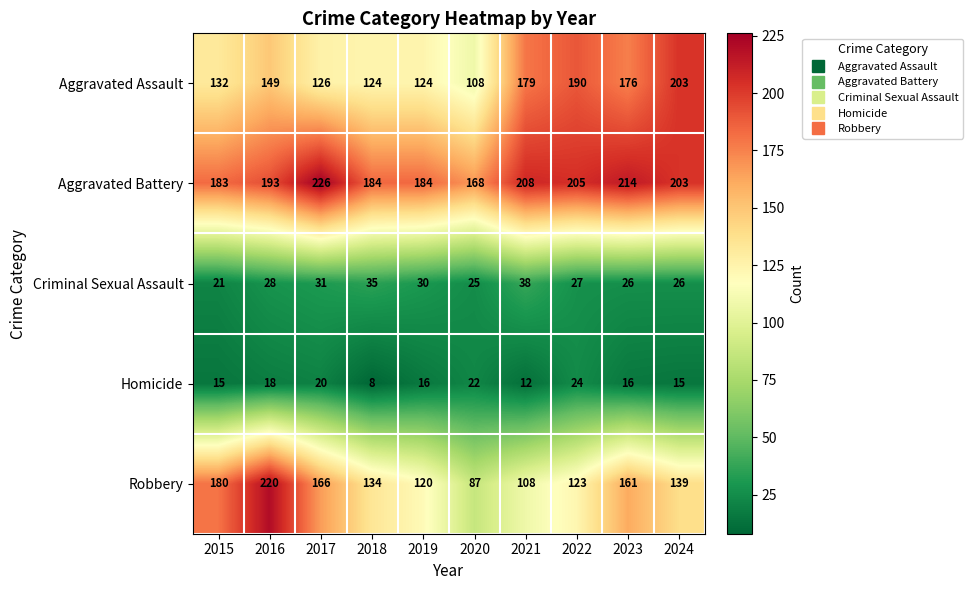

What is the smallest value displayed?

8